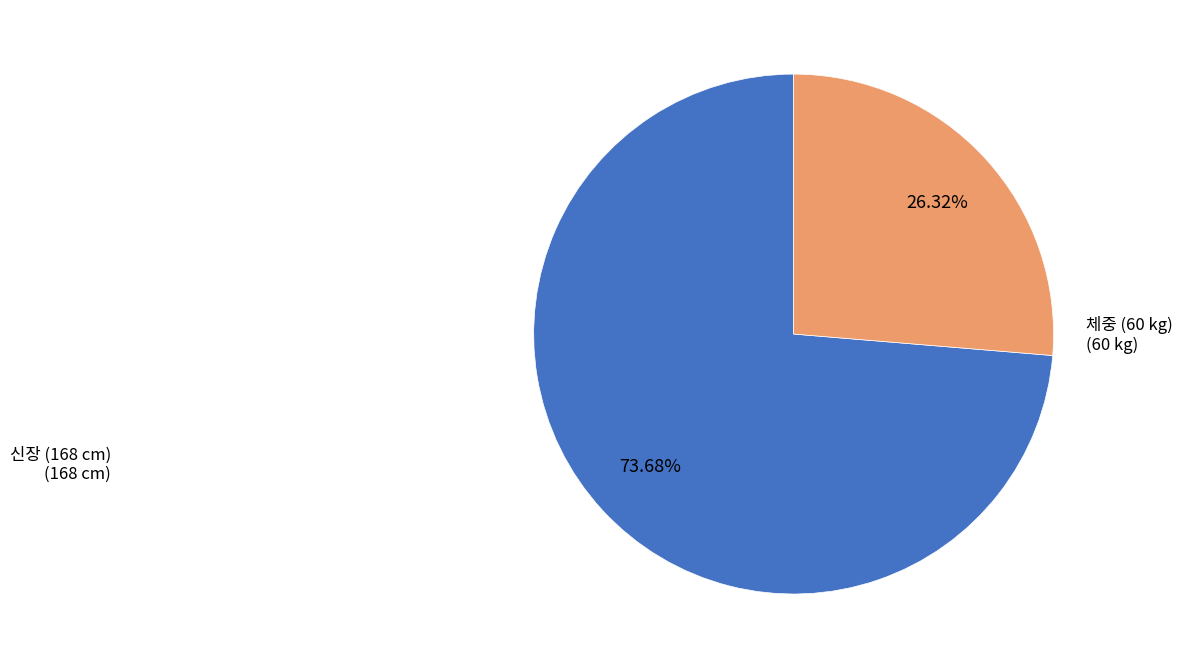

Is there any slice that represents more than half of the pie?

Yes